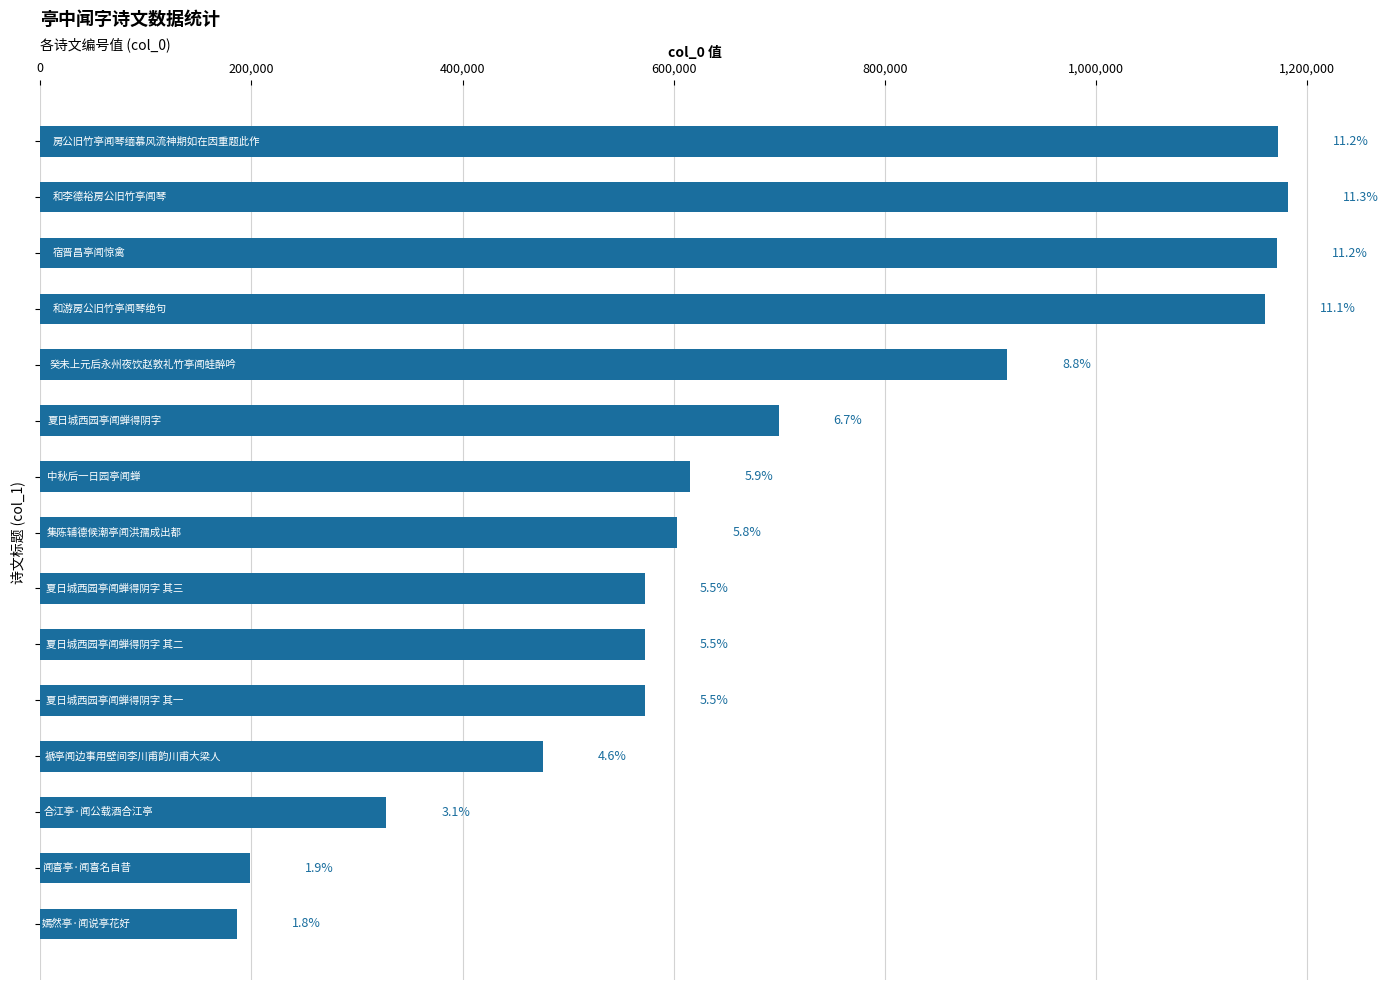

What is the maximum value shown in the chart?

1181490